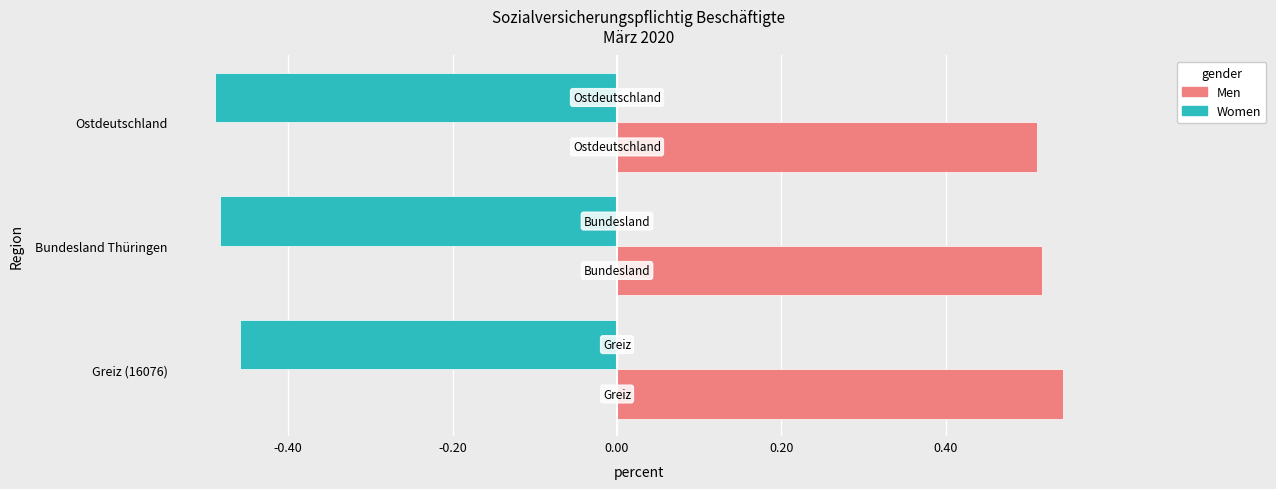

How many categories are shown in the chart?

3